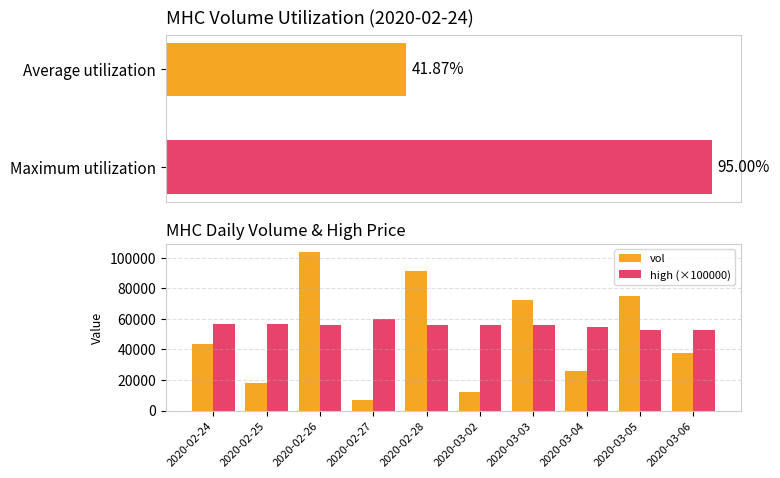

What is the label of the 5th bar from the left?

2020-02-28